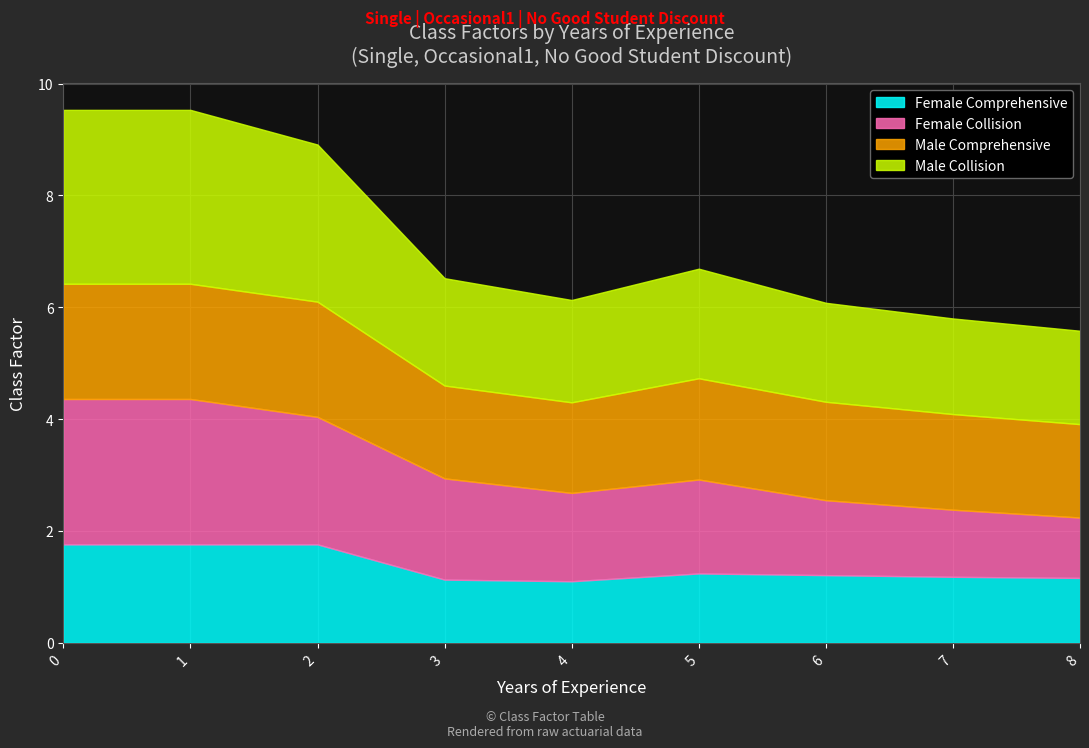

List the labels in order of Female Collision value, largest first.

0, 1, 2, 3, 5, 4, 6, 7, 8